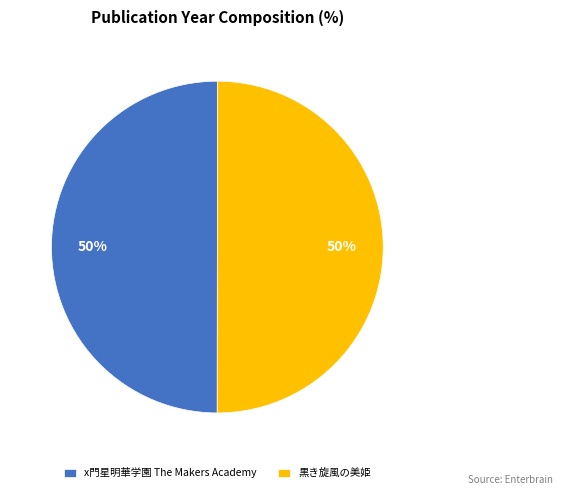

Count the number of slices in the pie.

2